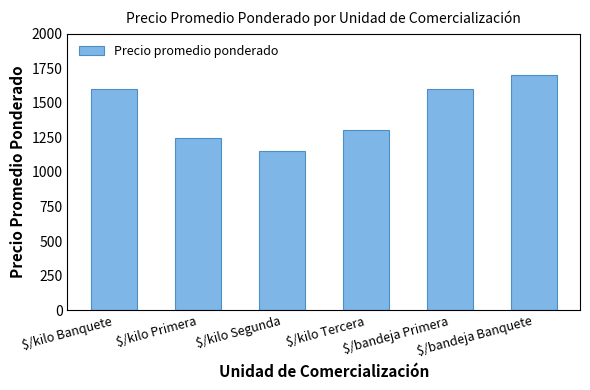

What is the value of the 5th bar from the left?

1600